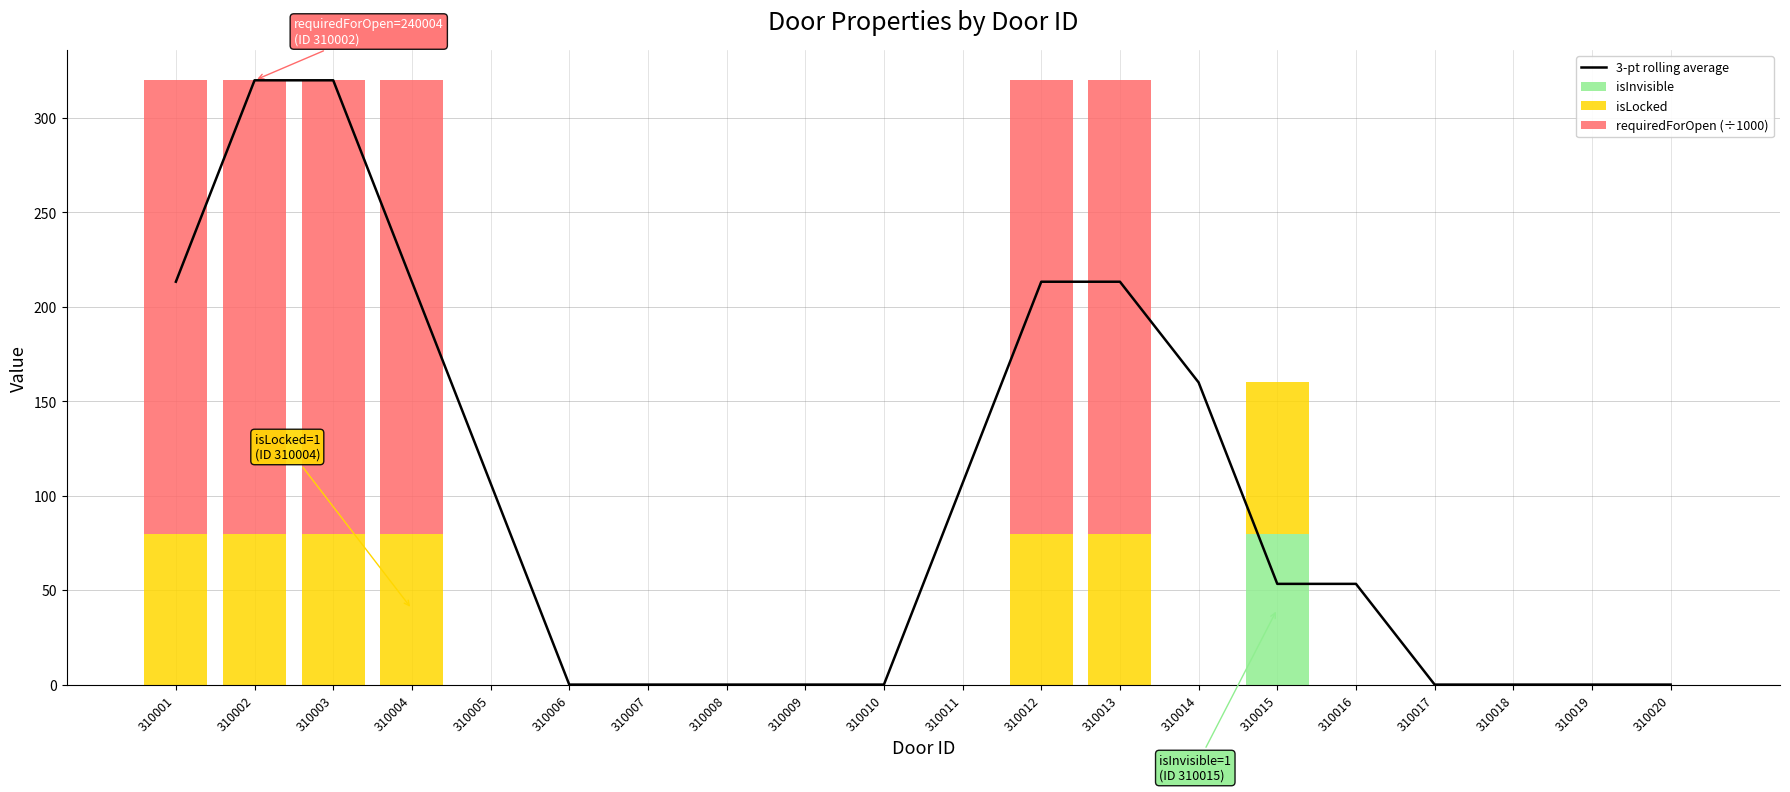

At which label does isLocked reach its minimum?

310005